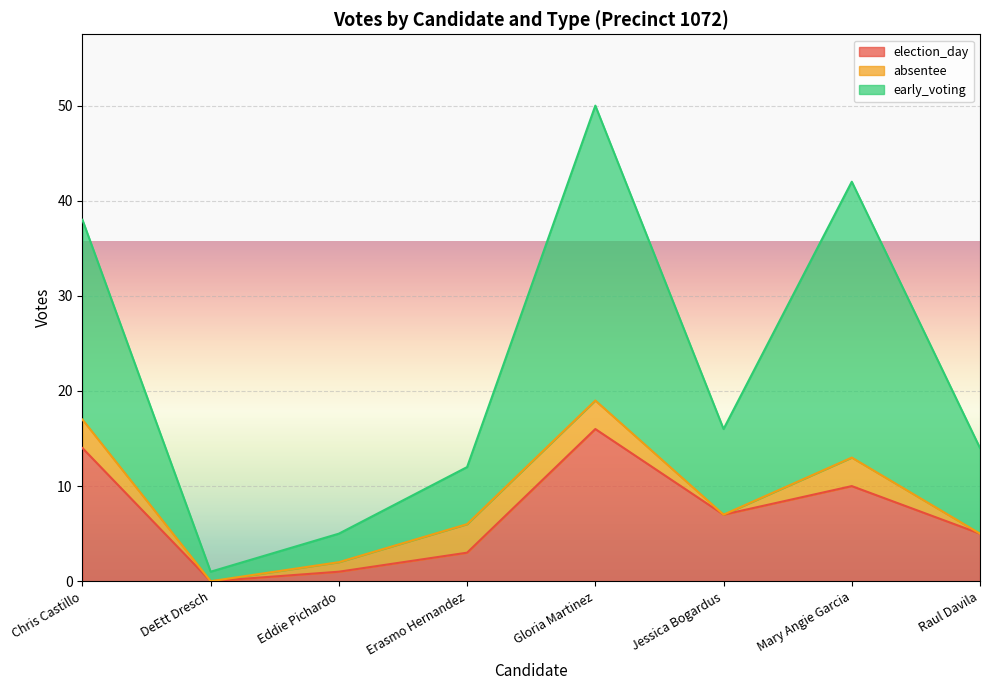

What is the label of the 2nd point from the right?

Mary Angie Garcia